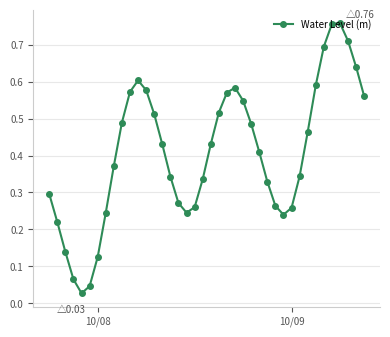

Does the chart have visible grid lines?

Yes